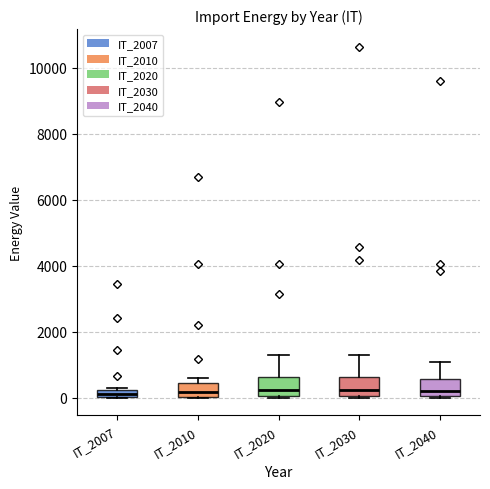

Where does the median line of the box for IT_2030 sit on the y-axis? The values are not printed on the chart, so give them approximately, as read against the axis.

200